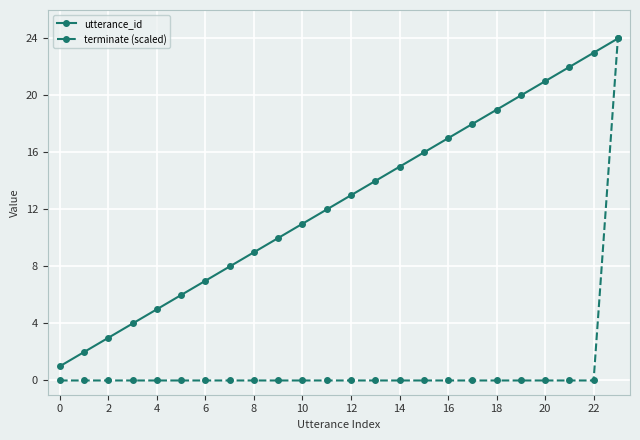

Which series has the largest total across all categories?

utterance_id